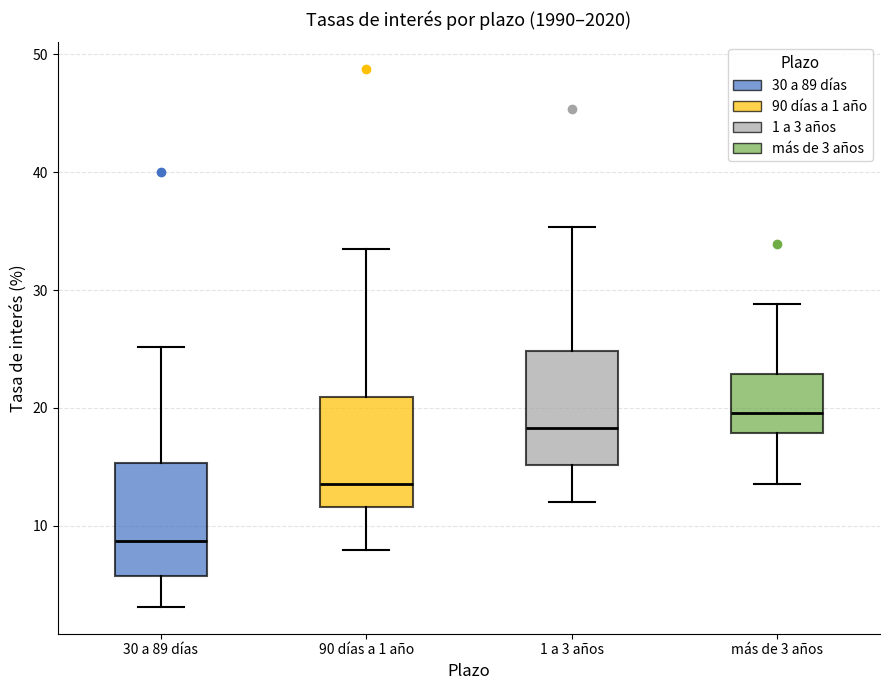

Reading left to right, read every box against the y-axis: the position of its median line, the range the box covers, and the ends of its whiskers. The values are not printed on the chart, so give them approximately, as read against the axis.

30 a 89 días: median 9, box 6 to 15, whiskers 3 to 25
90 días a 1 año: median 14, box 12 to 21, whiskers 8 to 34
1 a 3 años: median 18, box 15 to 25, whiskers 12 to 35
más de 3 años: median 20, box 18 to 23, whiskers 14 to 29